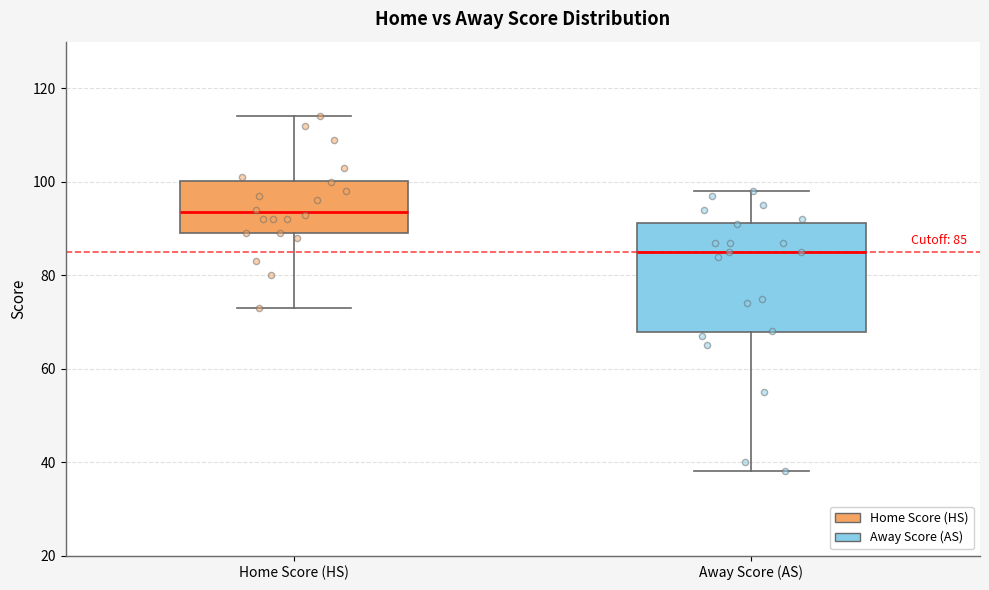

Comparing the boxes themselves (not the whiskers), which one is the tallest?

Away Score (AS)